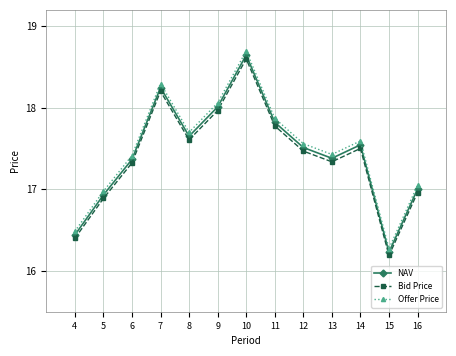

What is the spread (max minus min) of values at 6?

0.1